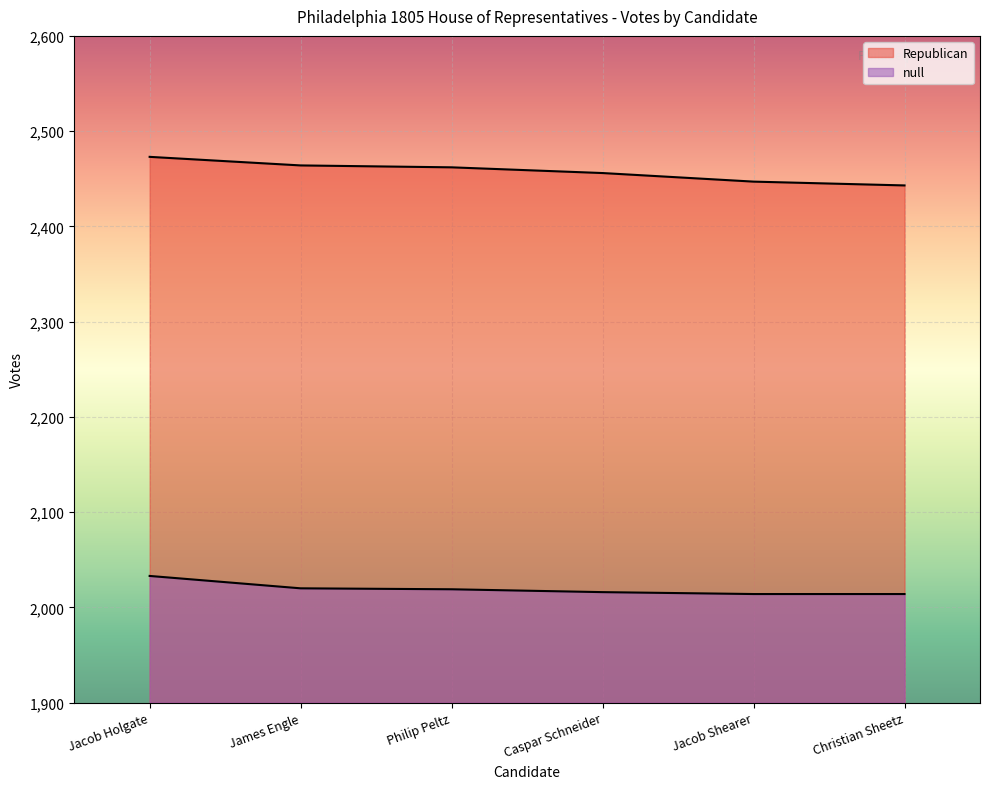

True or false: Republican and null cross at least once.

False